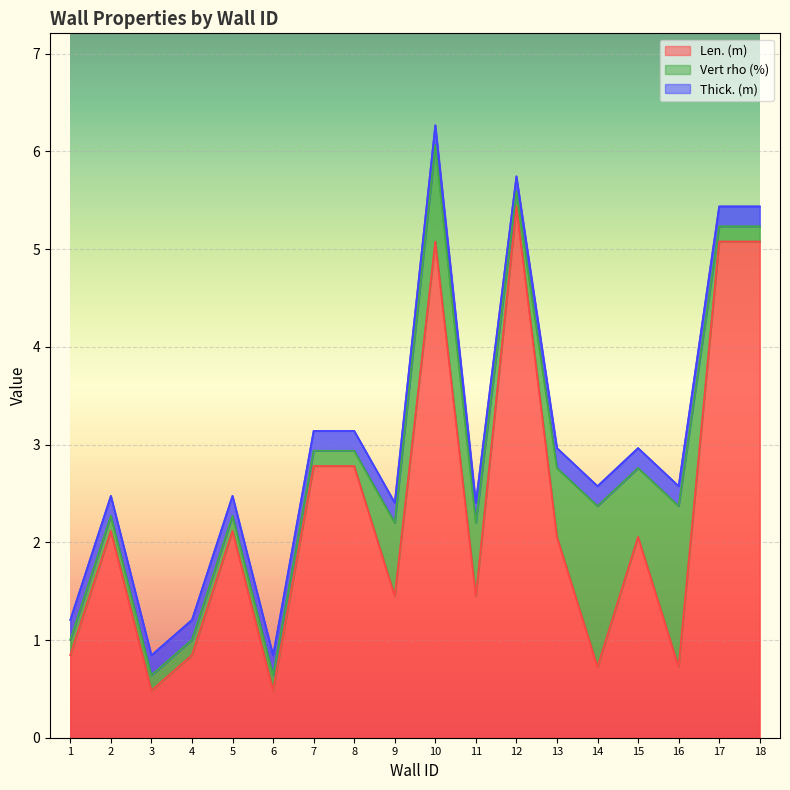

The value of Len. (m) at 13 is 2.1. True or false?

True